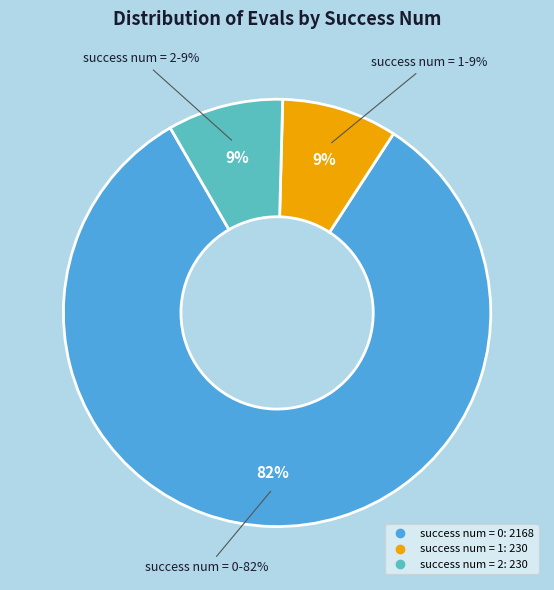

True or false: 1 accounts for 16% of the total.

False